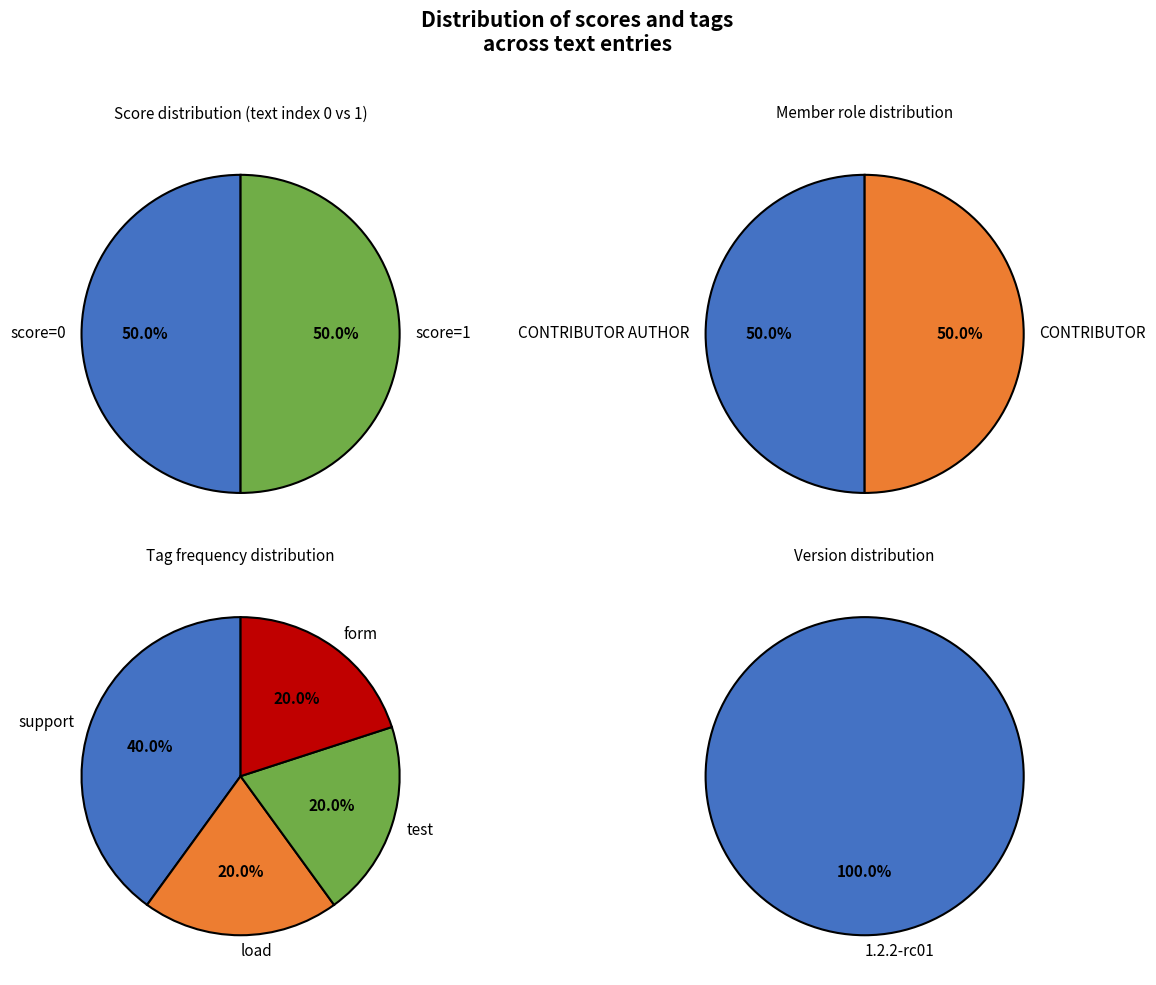

Combined, do 0 and 1 account for over 50%?

Yes